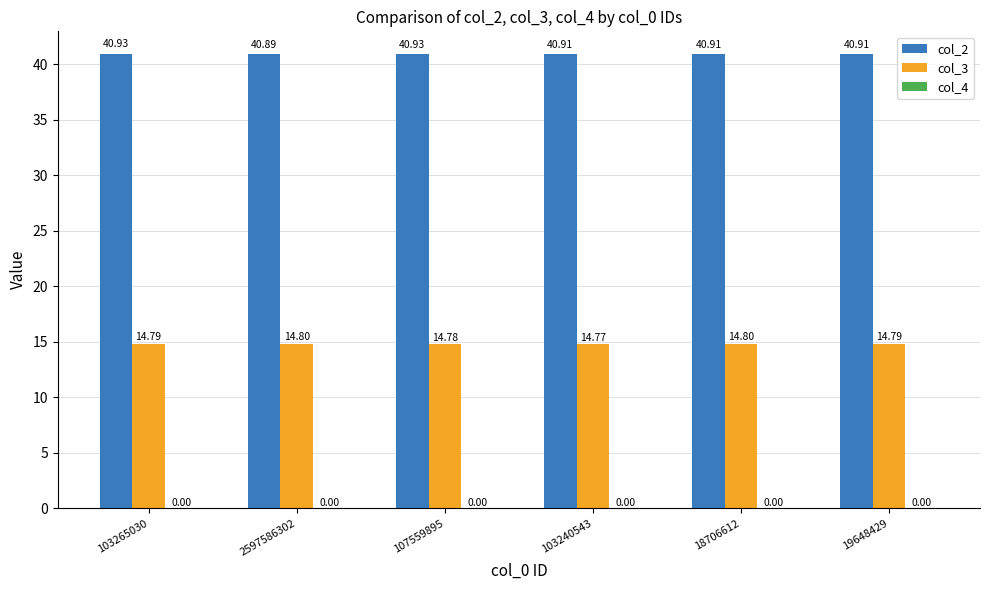

What is the sum of all col_3 values?

88.7